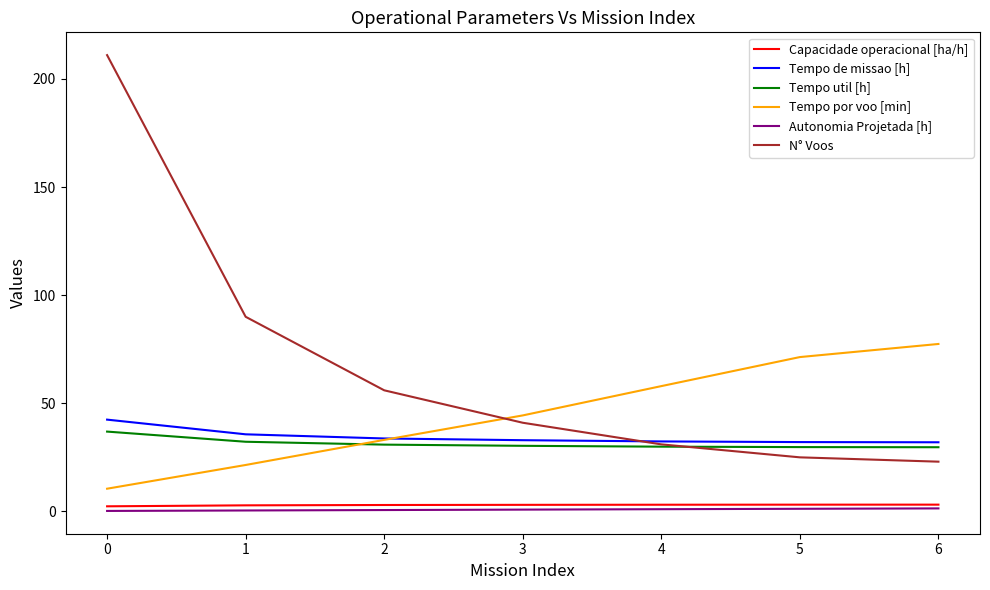

Is the value of Tempo por voo [min] at 4 greater than the value of Tempo util [h] at 1?

Yes